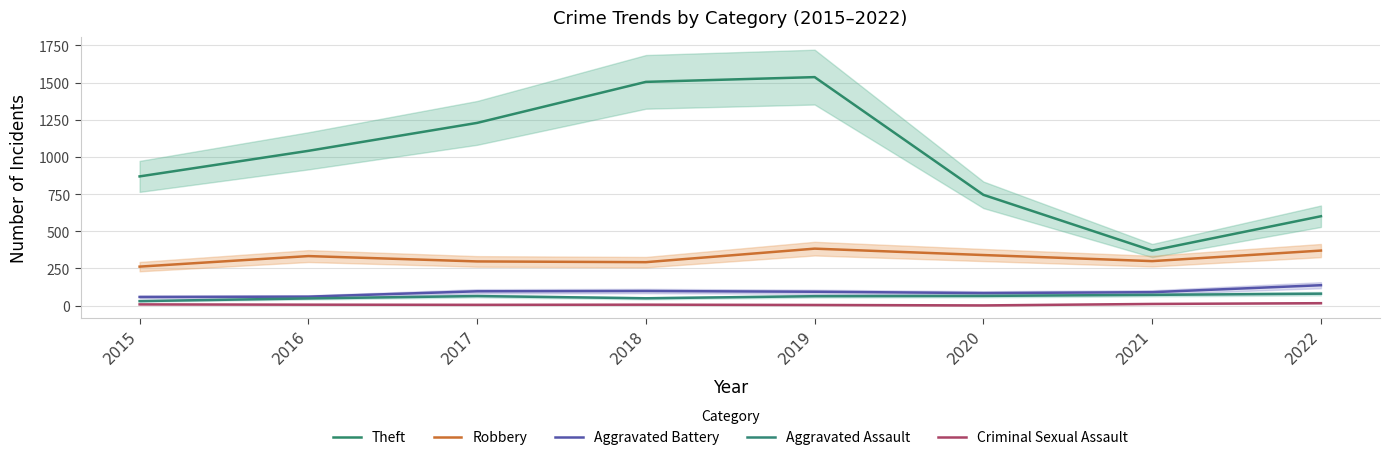

At which category does Aggravated Battery reach its first local peak?

2018